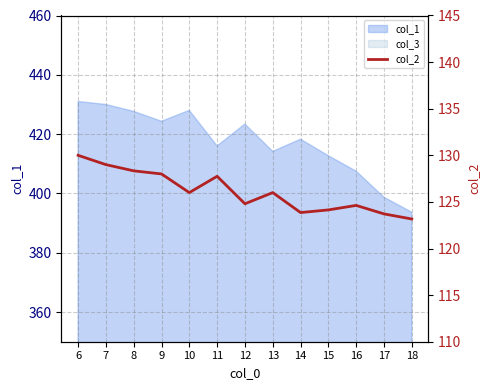

At which label is the value closest to 126?

10